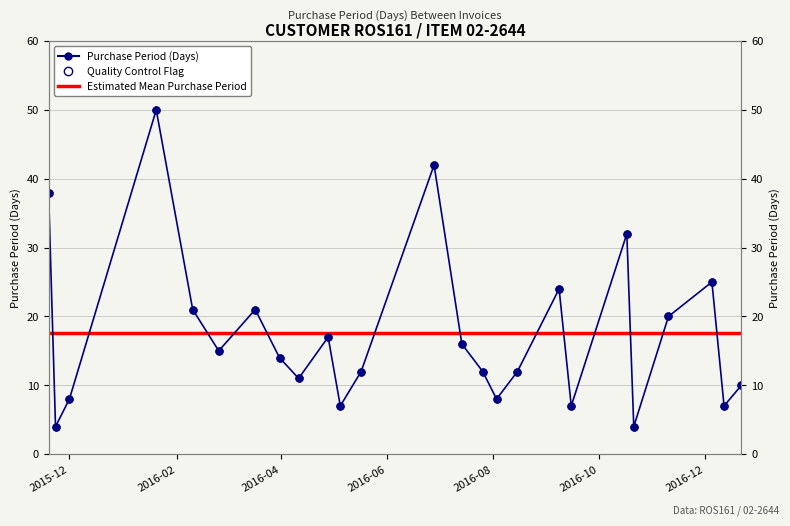

Which has a higher value, 2016-01-20 or 2016-09-15?

2016-01-20